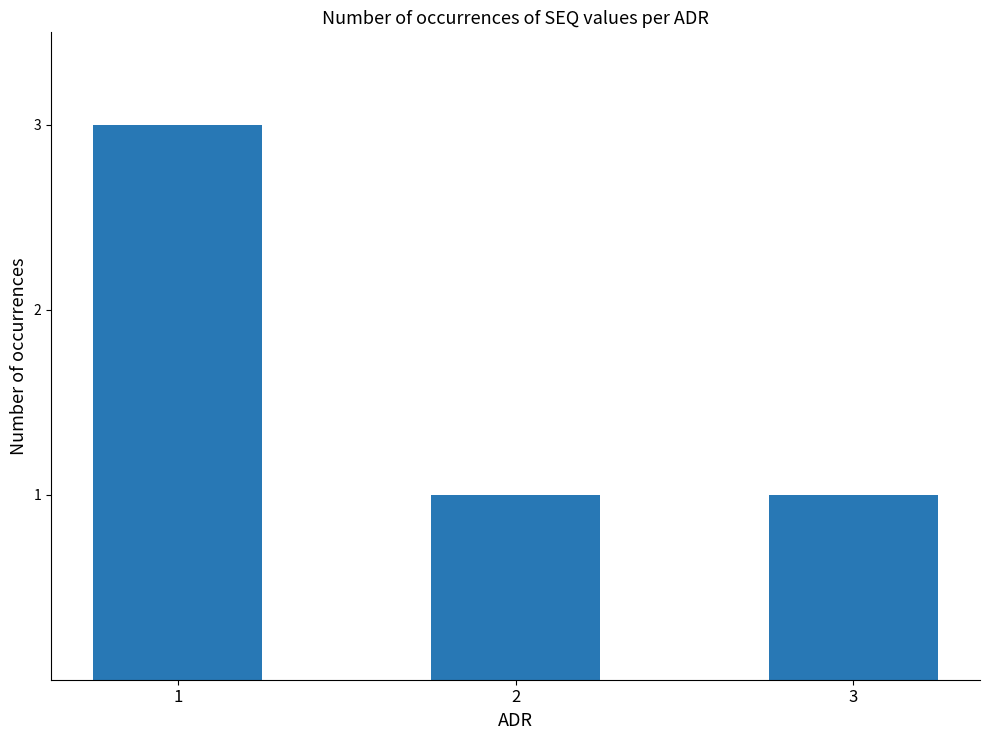

Count the values in the range 1 to 3.

3